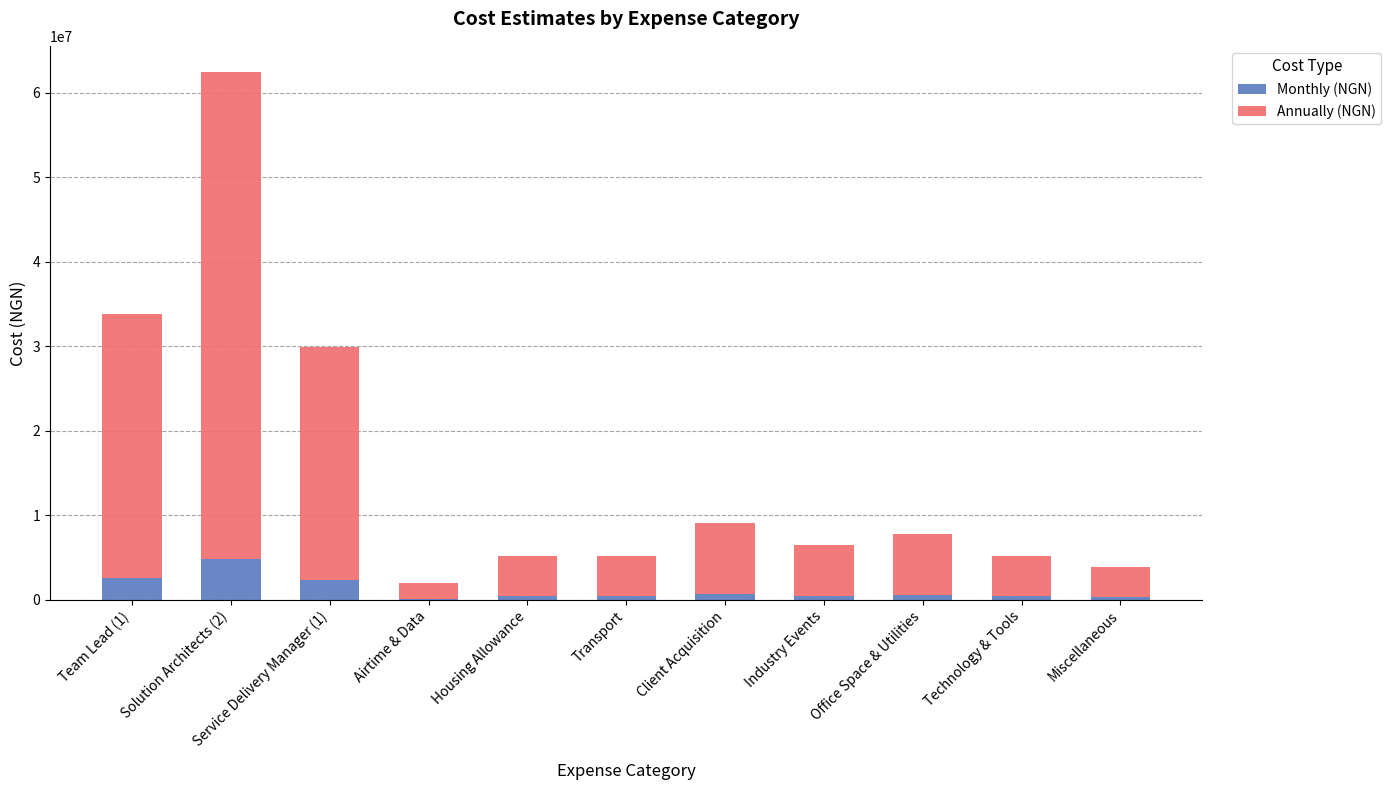

What is the sum of all Monthly (NGN) values?

13150000